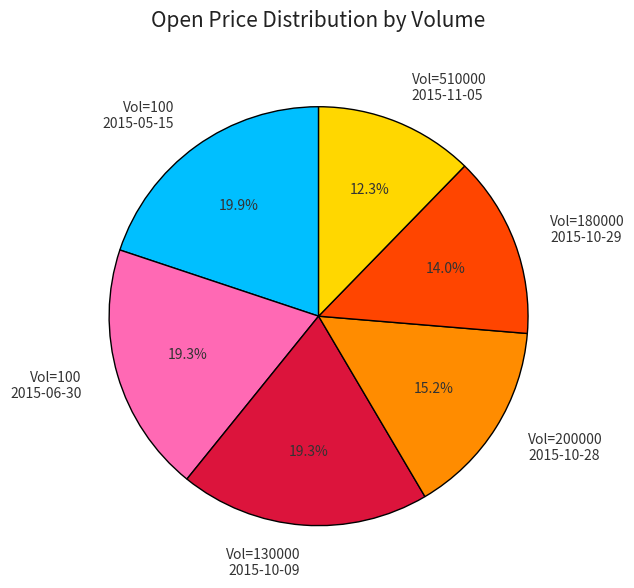

What is the total percentage of Vol=100 2015-05-15 and Vol=180000 2015-10-29?

33.9%